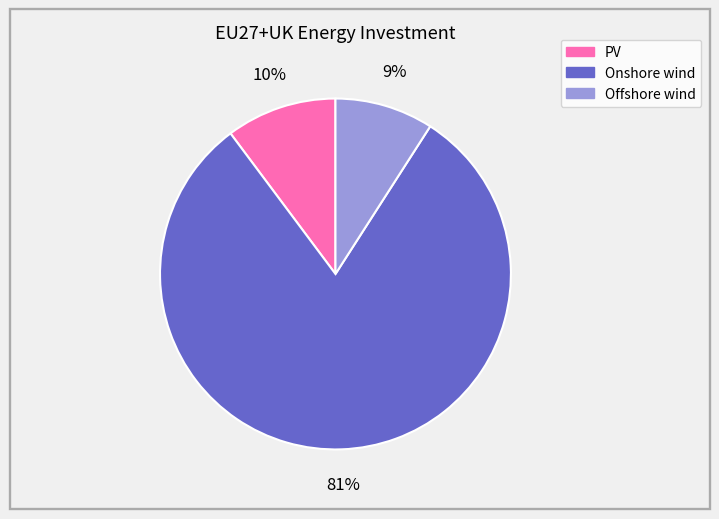

Count the number of slices in the pie.

3